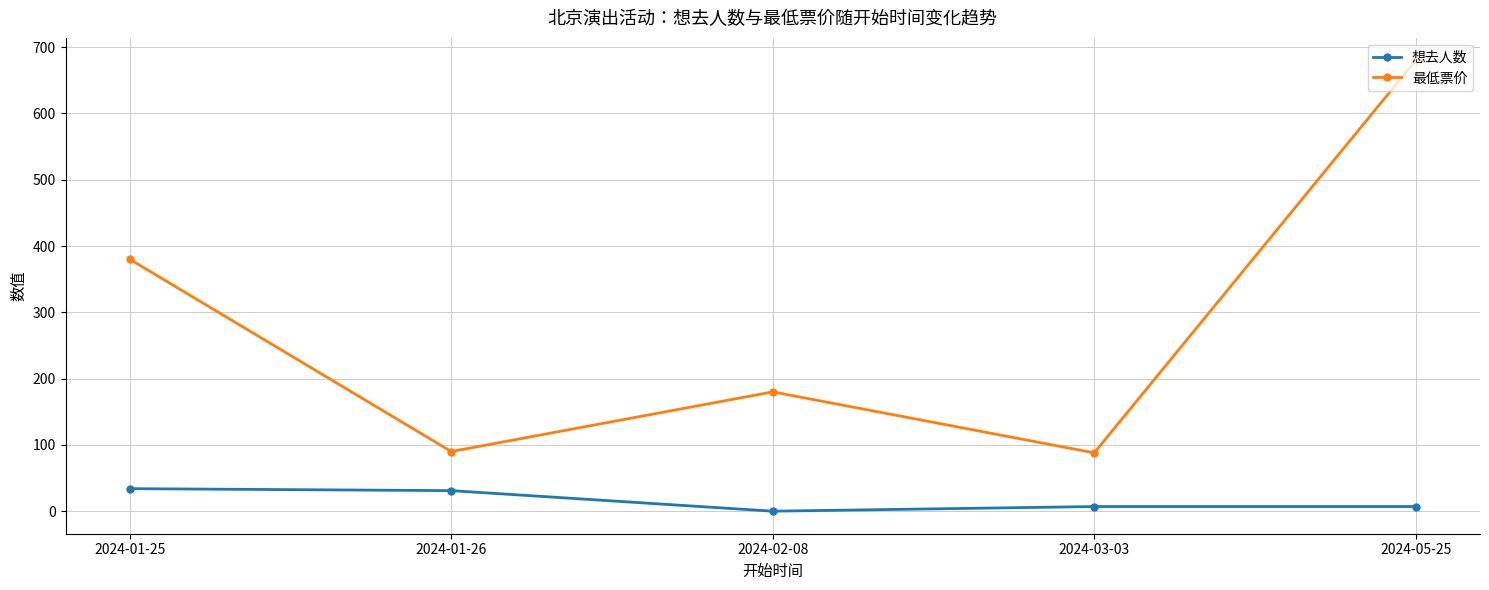

Is the value of 最低票价 at 2024-05-25 greater than the value of 想去人数 at 2024-05-25?

Yes